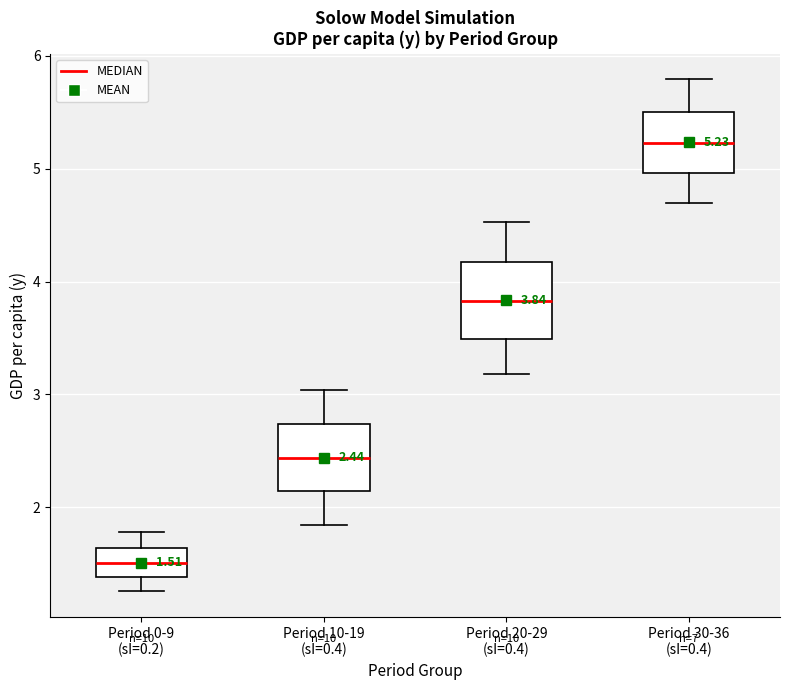

Which box has the highest median line?

Period 30-36 (sI=0.4)